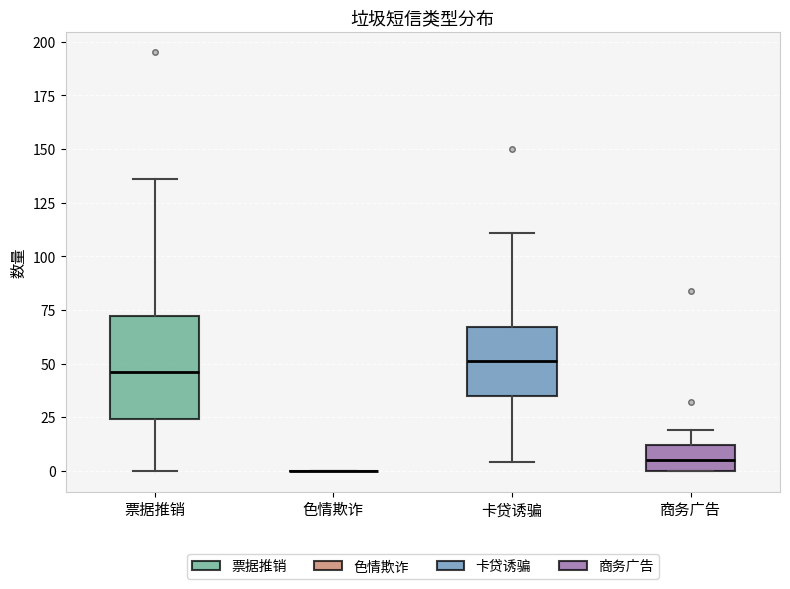

Comparing the boxes themselves (not the whiskers), which one is the tallest?

票据推销